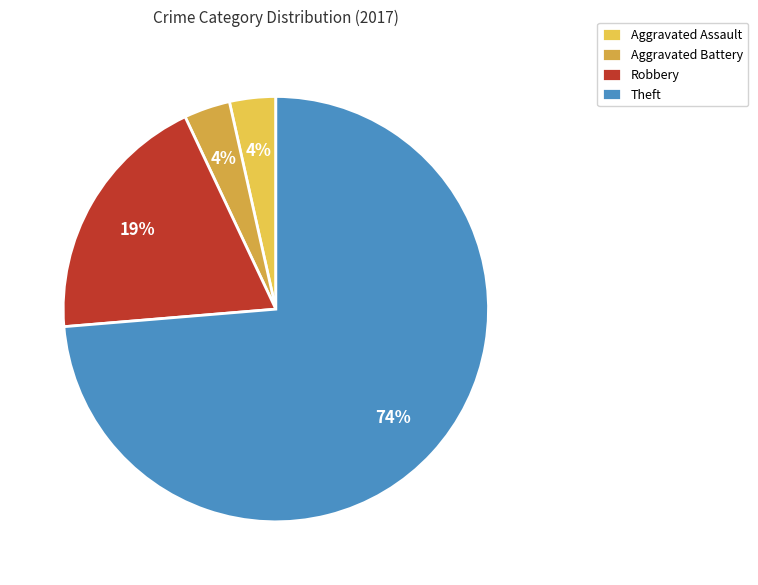

Is Robbery the majority of the pie?

No